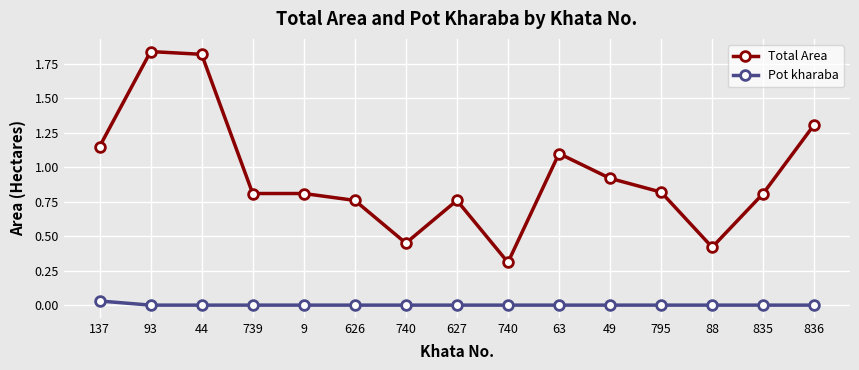

True or false: Total Area has a value of 0.2 at 795.

False